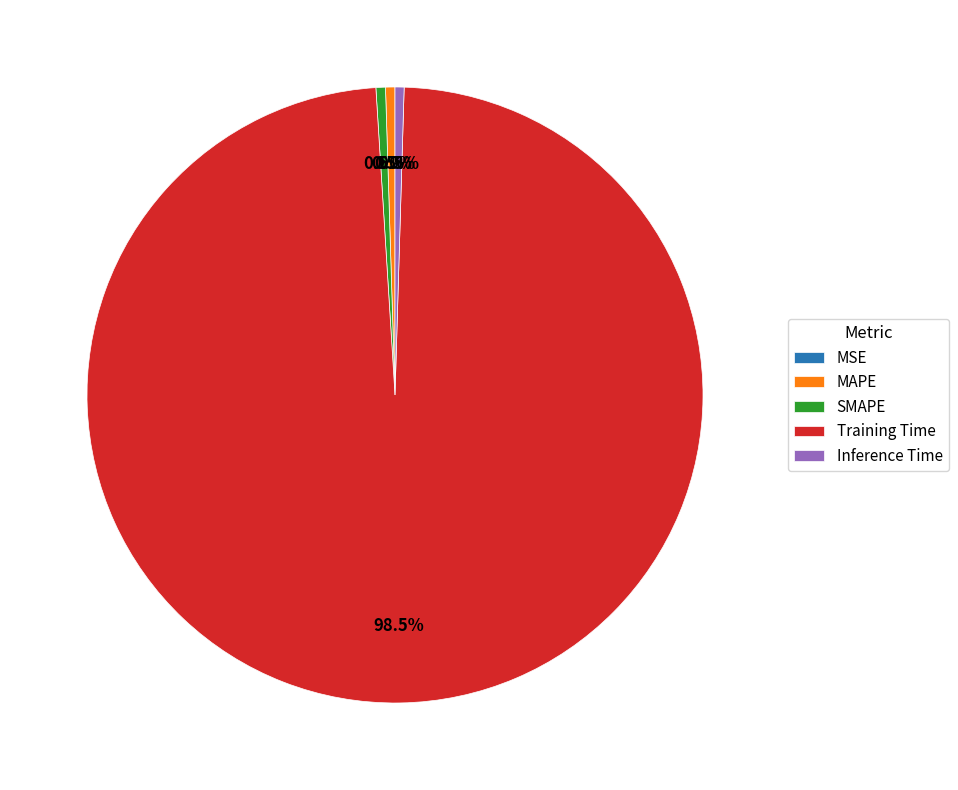

Which slice is the largest?

Training Time